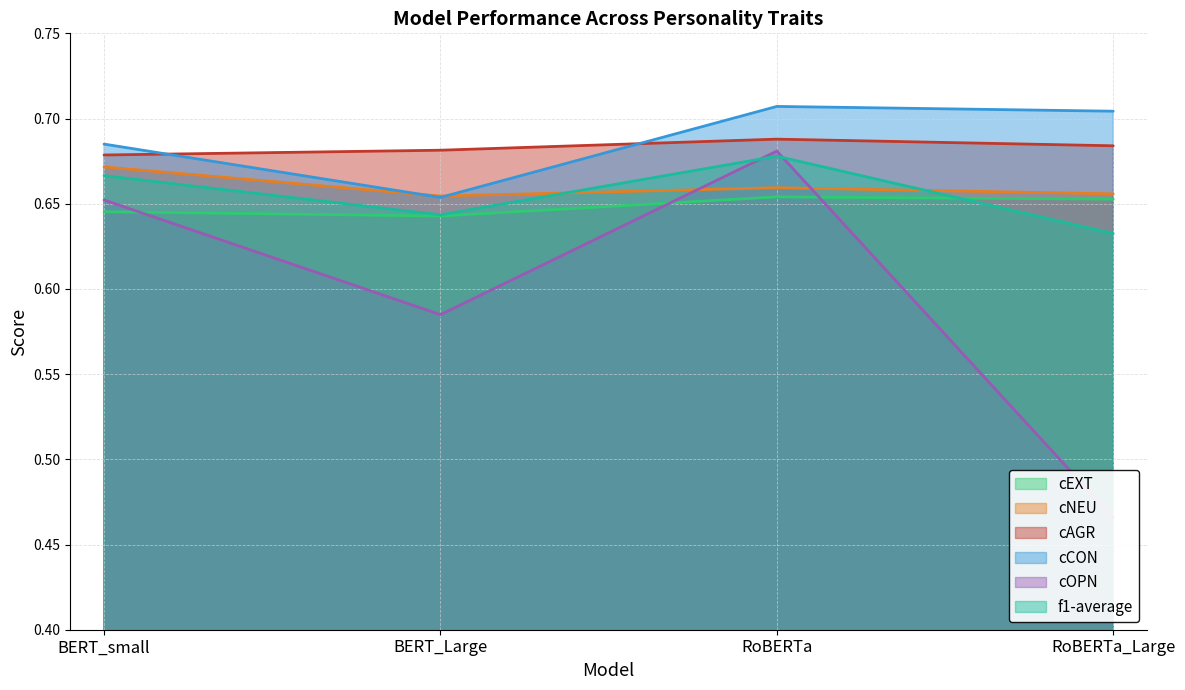

Reading left to right, extract all data points from this chart.

cEXT: 0.6	0.6	0.7	0.7
cNEU: 0.7	0.7	0.7	0.7
cAGR: 0.7	0.7	0.7	0.7
cCON: 0.7	0.7	0.7	0.7
cOPN: 0.7	0.6	0.7	0.5
f1-average: 0.7	0.6	0.7	0.6